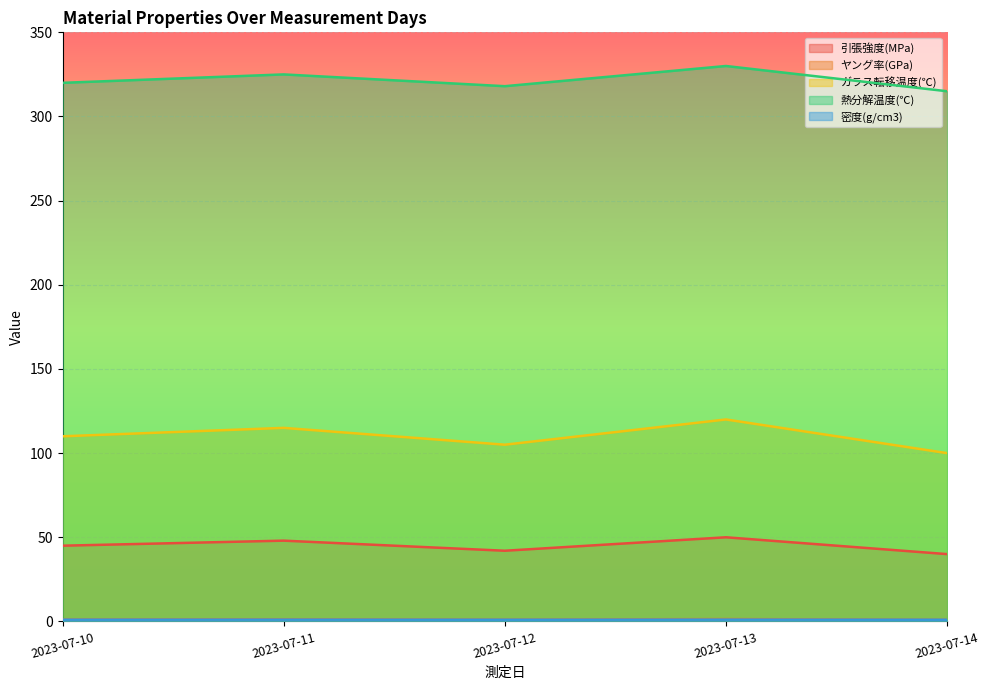

What is the difference between the maximum and minimum values in the ガラス転移温度(℃) series?

20.0